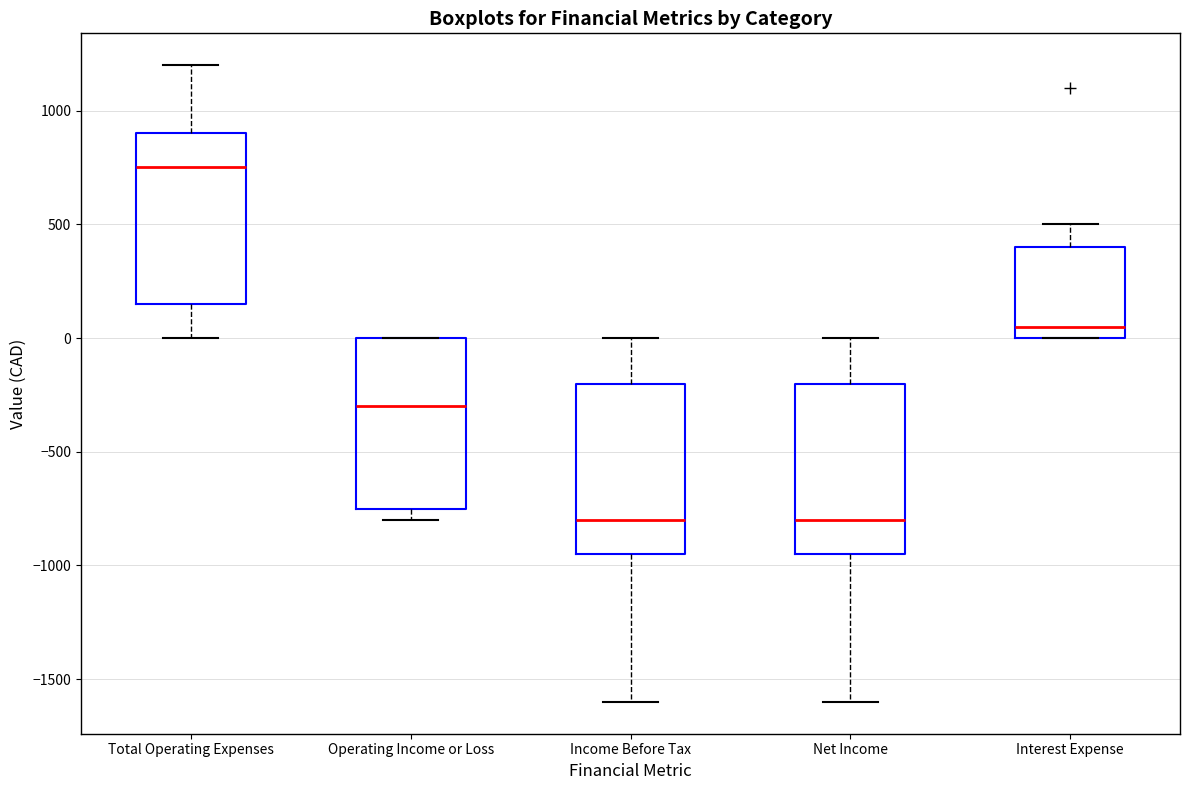

Reading left to right, read every box against the y-axis: the position of its median line, the range the box covers, and the ends of its whiskers. The values are not printed on the chart, so give them approximately, as read against the axis.

Total Operating Expenses: median 750, box 150 to 900, whiskers 0 to 1200
Operating Income or Loss: median -300, box -750 to 0, whiskers -800 to 0
Income Before Tax: median -800, box -950 to -200, whiskers -1600 to 0
Net Income: median -800, box -950 to -200, whiskers -1600 to 0
Interest Expense: median 50, box 0 to 400, whiskers 0 to 500